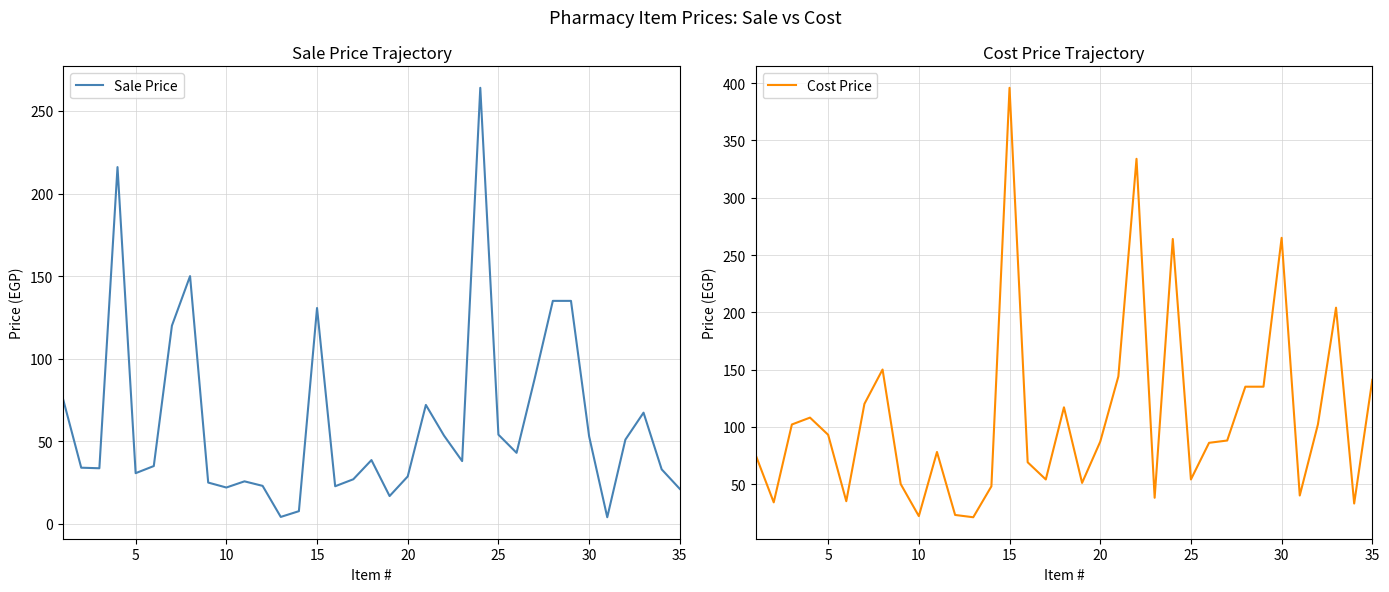

Rank the series by their average value, from lowest to highest.

Sale Price, Cost Price